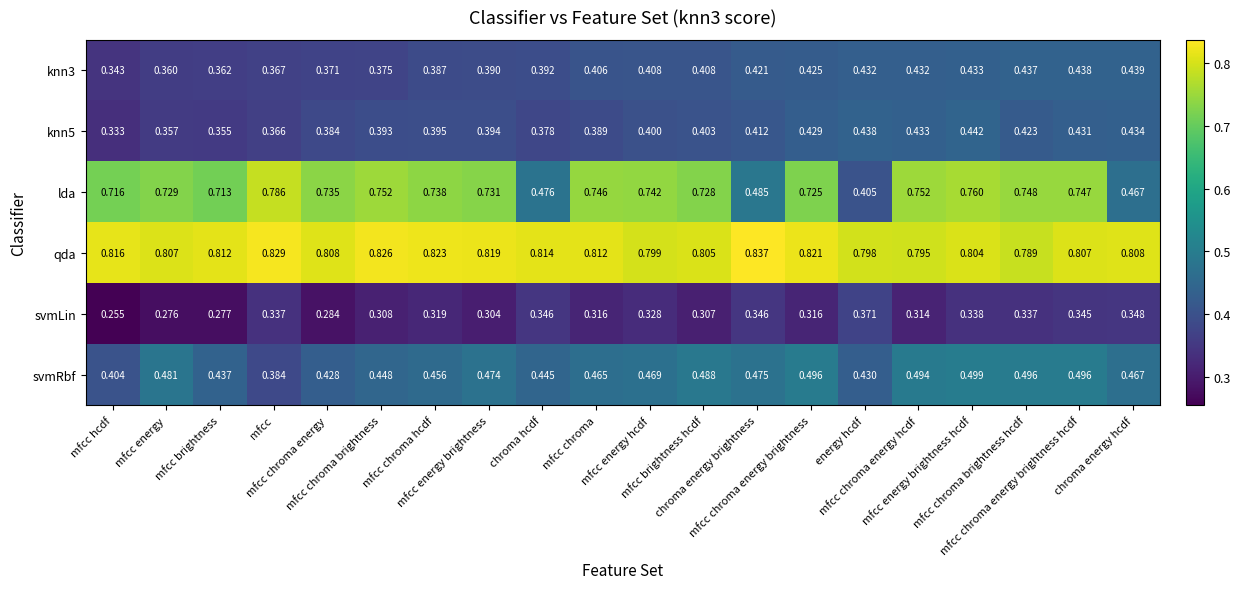

Which series has the largest range (max minus min)?

lda